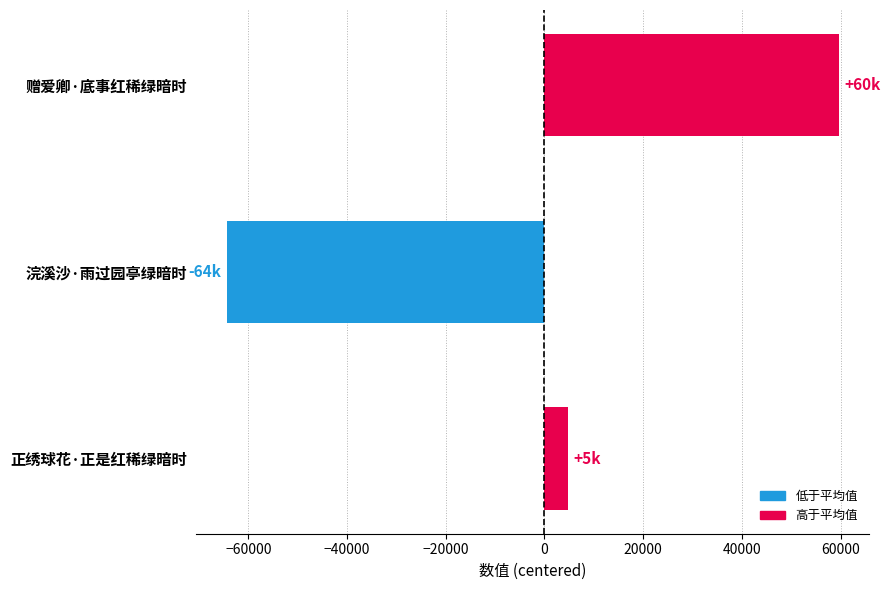

What is the difference between the maximum and minimum values?

123908.0